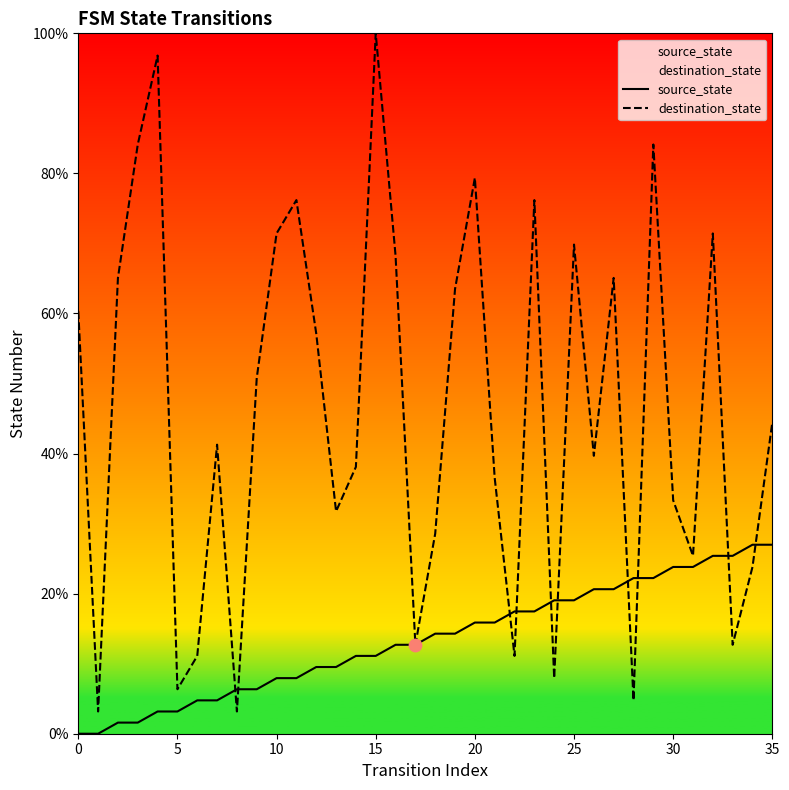

At which category is the sum across all series the highest?

15